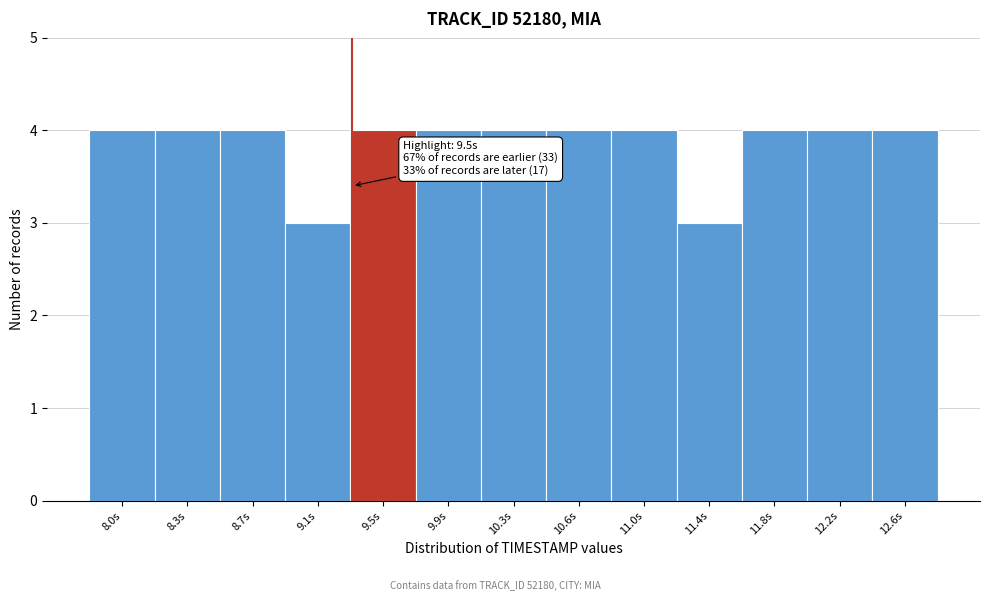

Reading left to right, list all the values displayed in this chart.

4	4	4	3	4	4	4	4	4	3	4	4	4